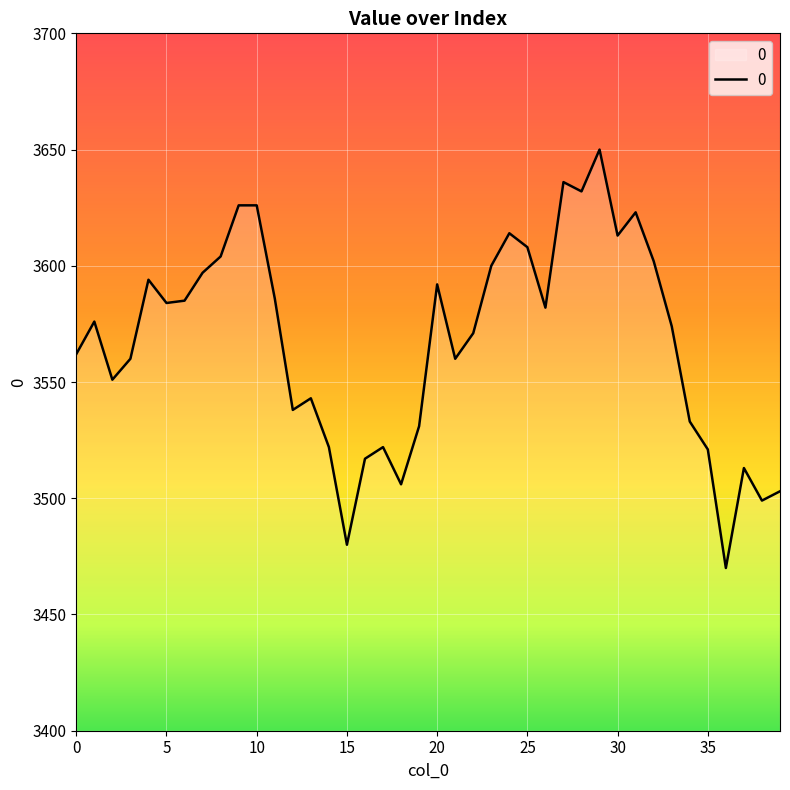

What is the difference between the maximum and minimum values?

180